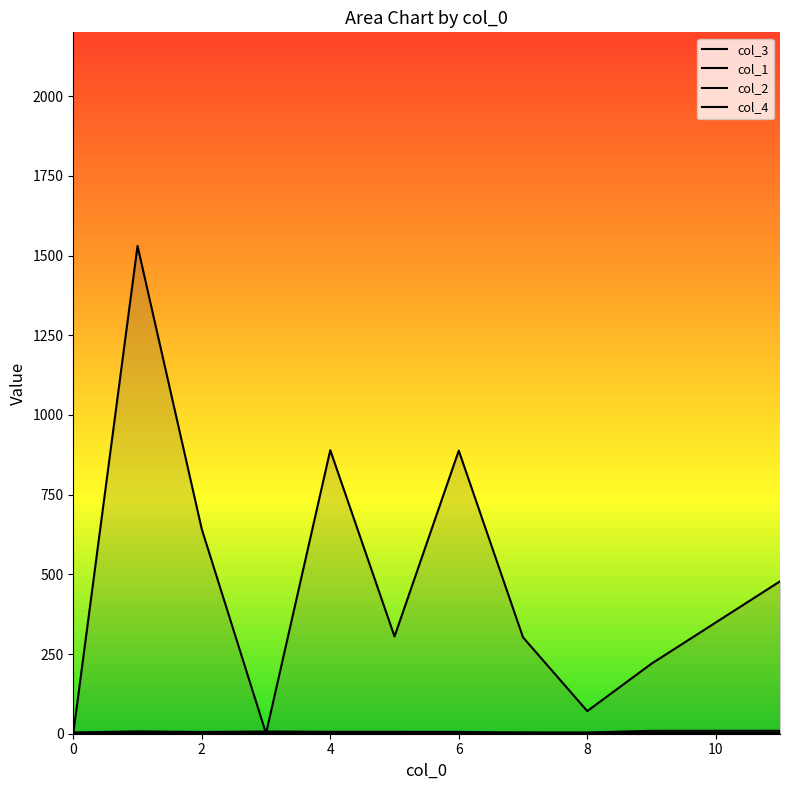

How many distinct data groups are displayed?

4